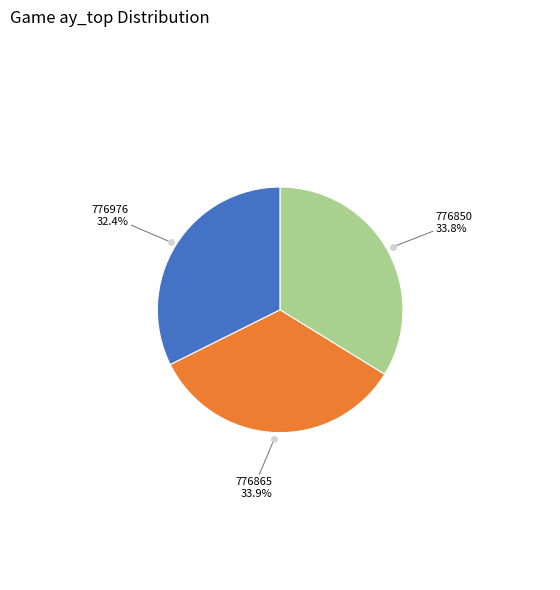

The 776850 slice represents 34% of the pie. True or false?

True